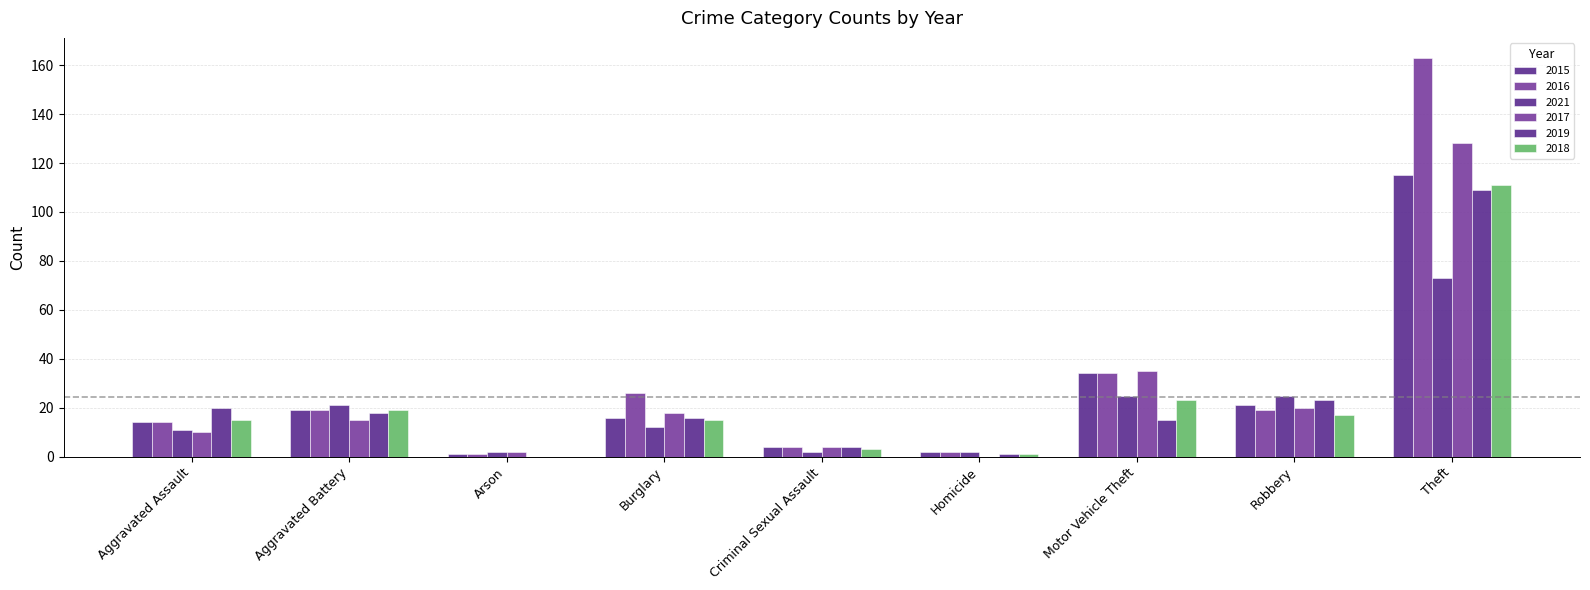

What is the label of the 9th bar from the left?

Theft